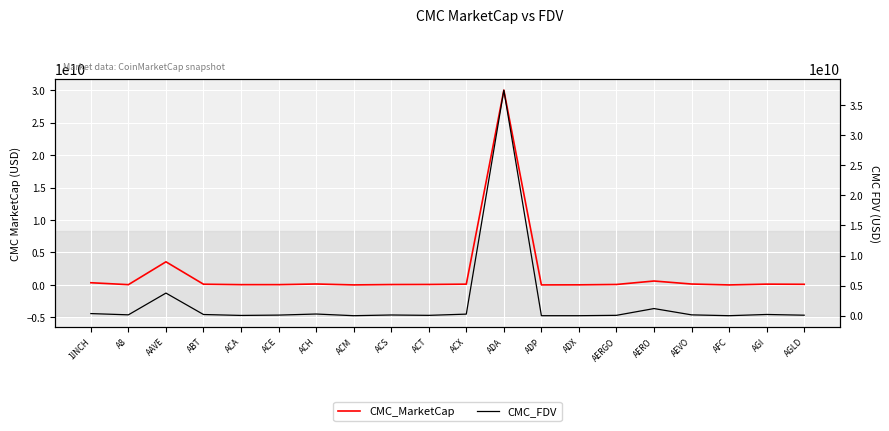

What position from the right is ABT?

17